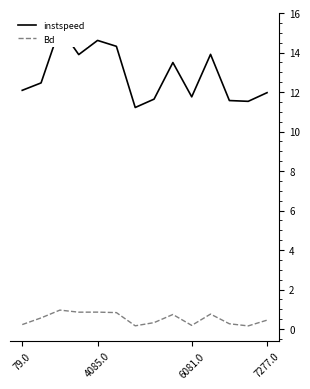

At how many categories does at least one series exceed 7?

14